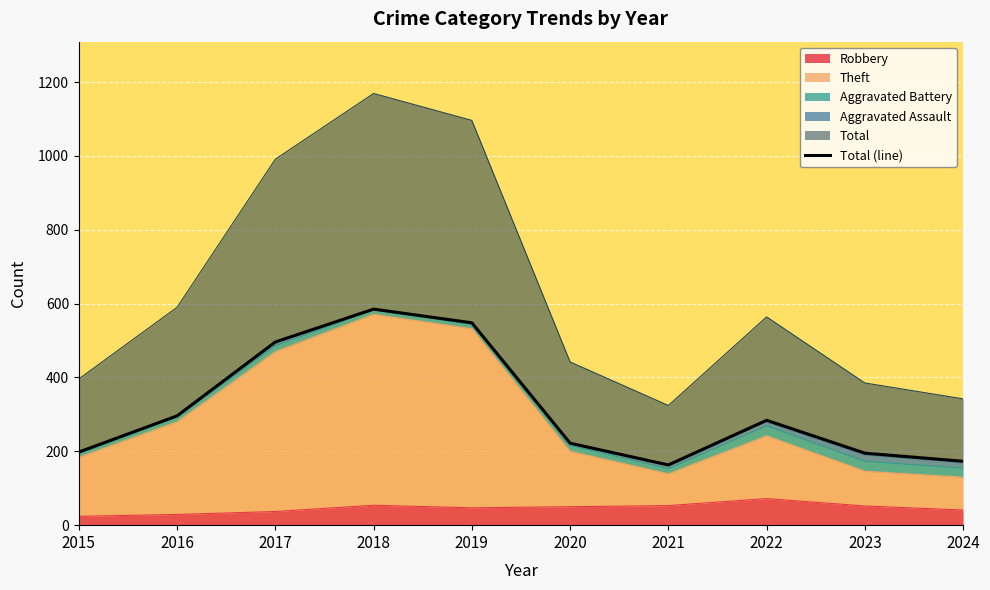

How many categories are shown in the chart?

10